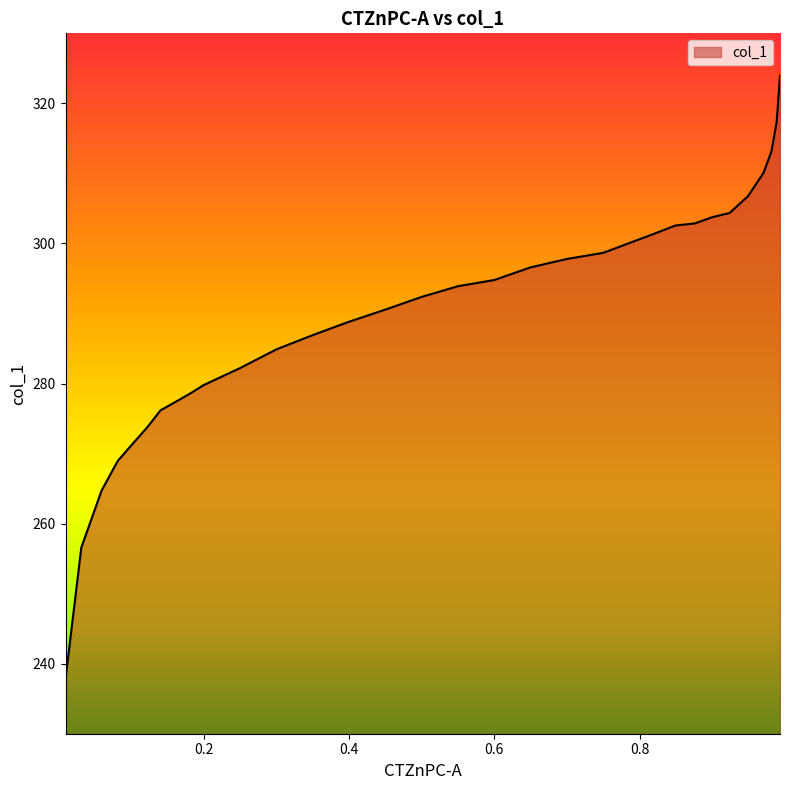

Reading left to right, extract all data points from this chart.

0.9929=324.0	0.9883=317.3	0.981=313.1	0.9702=310.1	0.949=306.8	0.9236=304.4	0.8999=303.8	0.8756=302.9	0.8492=302.6	0.8192=301.4	0.7499=298.7	0.6992=297.8	0.6496=296.6	0.6=294.8	0.5498=293.9	0.5007=292.4	0.4511=290.6	0.3994=288.8	0.3523=287.0	0.3006=284.9	0.2499=282.2	0.2003=279.8	0.1817=278.6	0.1615=277.4	0.1408=276.2	0.1227=273.8	0.1021=271.4	0.0819=268.9	0.0597=264.7	0.0318=256.6	0.0101=237.8